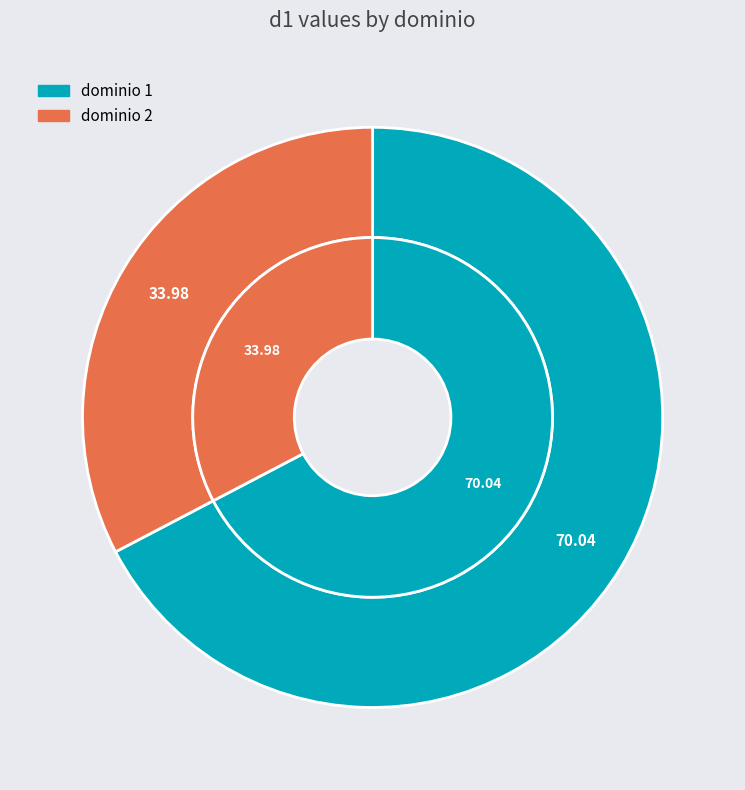

Is it true that 2 is 22% of the pie?

False